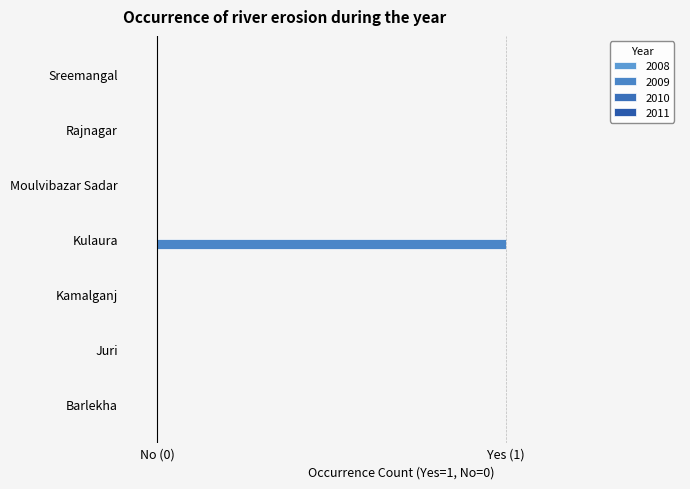

Are the bars horizontal?

Yes